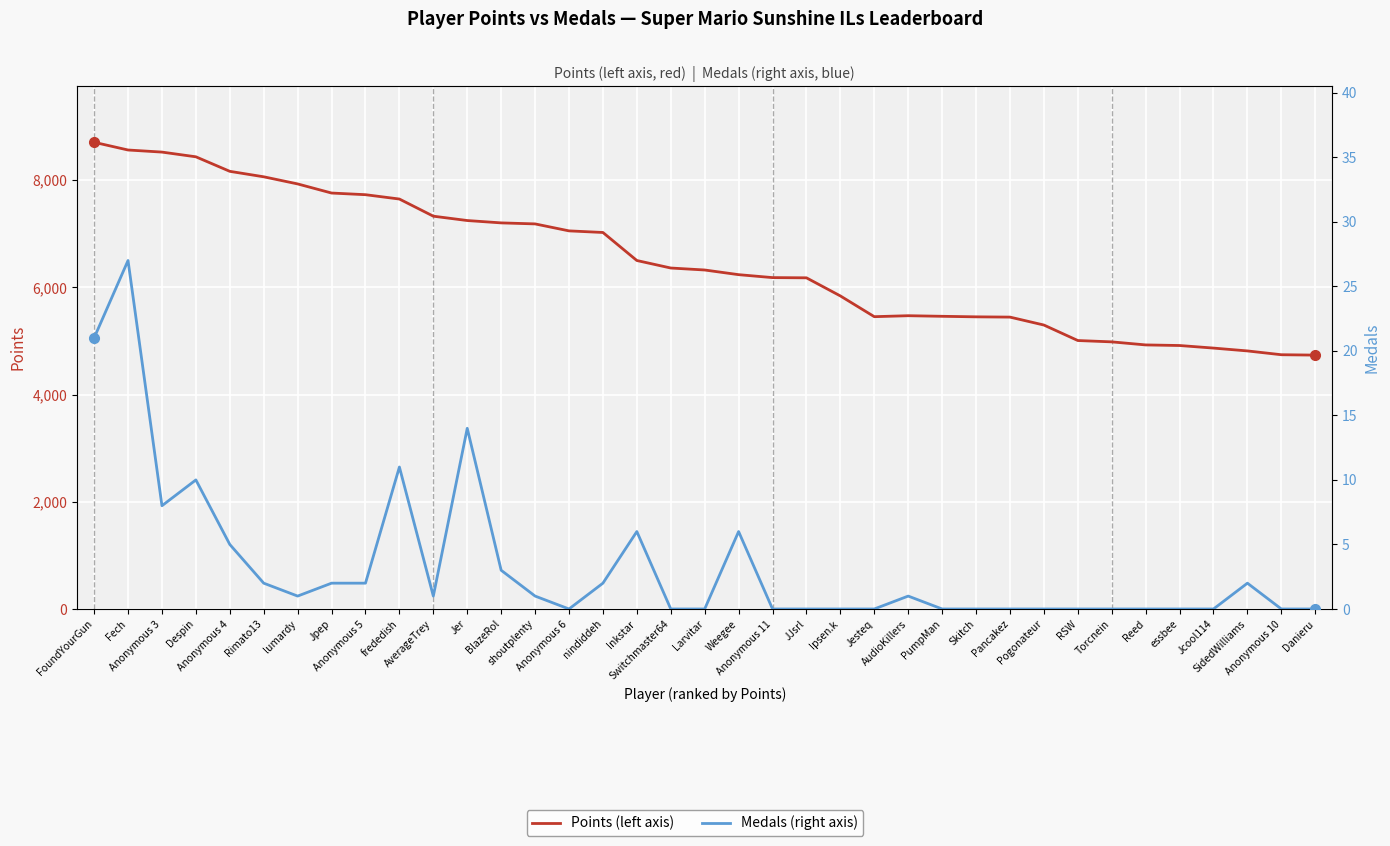

Which series has the largest range (max minus min)?

Points